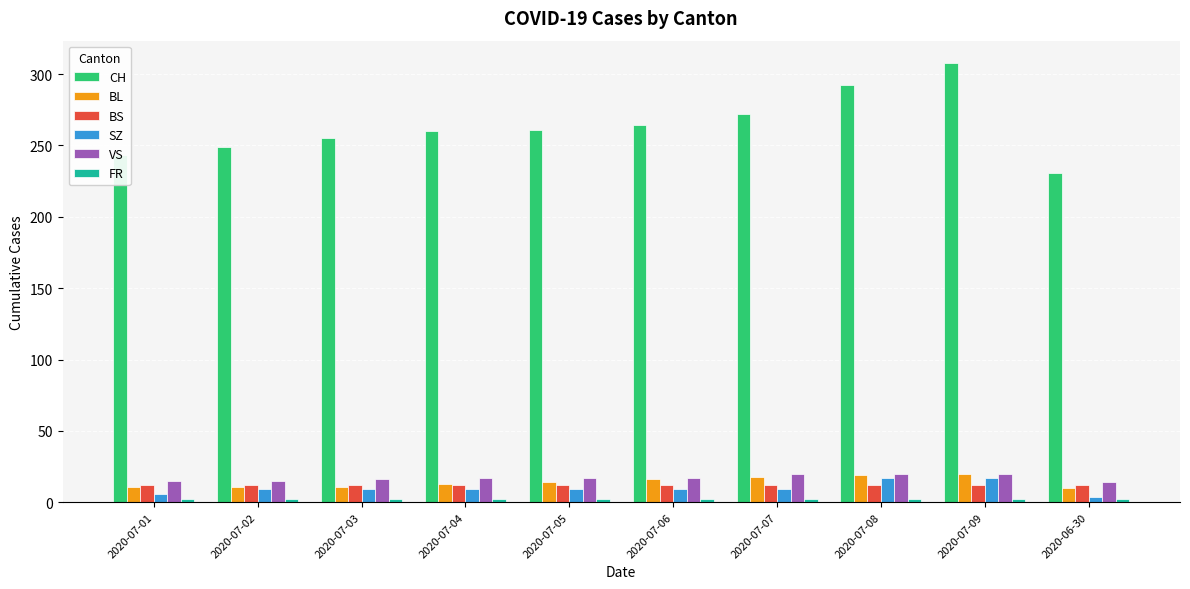

What is the average value of the CH series?

264